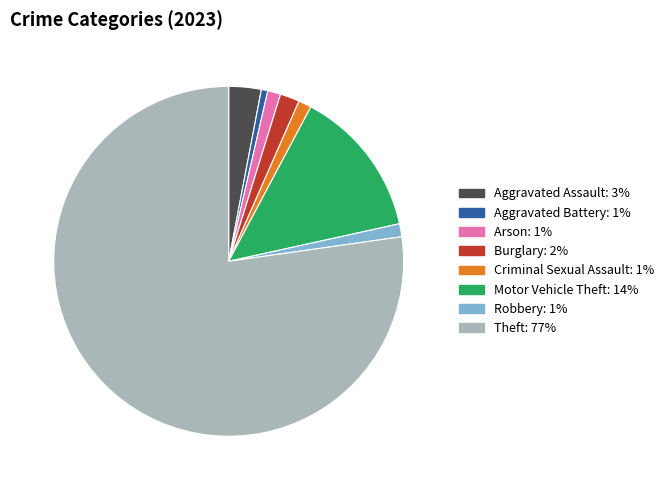

Do Theft and Criminal Sexual Assault together represent more than half of the pie?

Yes